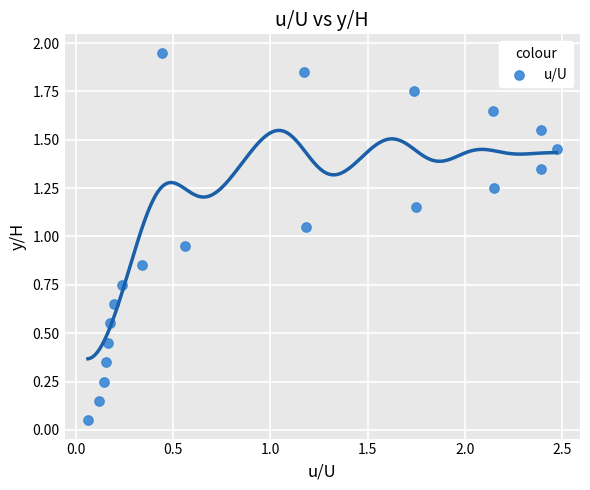

What is the range of X values (max minus min)?

2.4